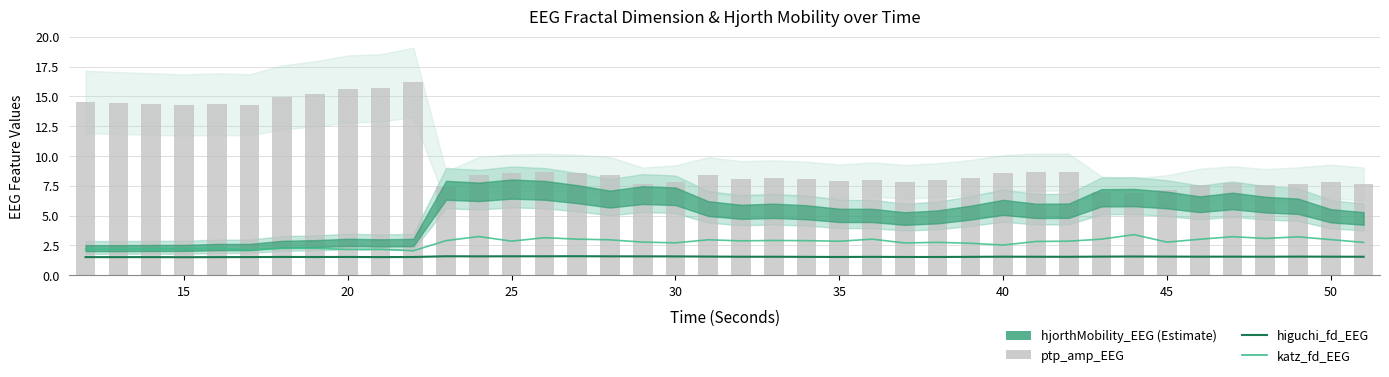

Which series has the largest total across all categories?

ptp_amp_EEG